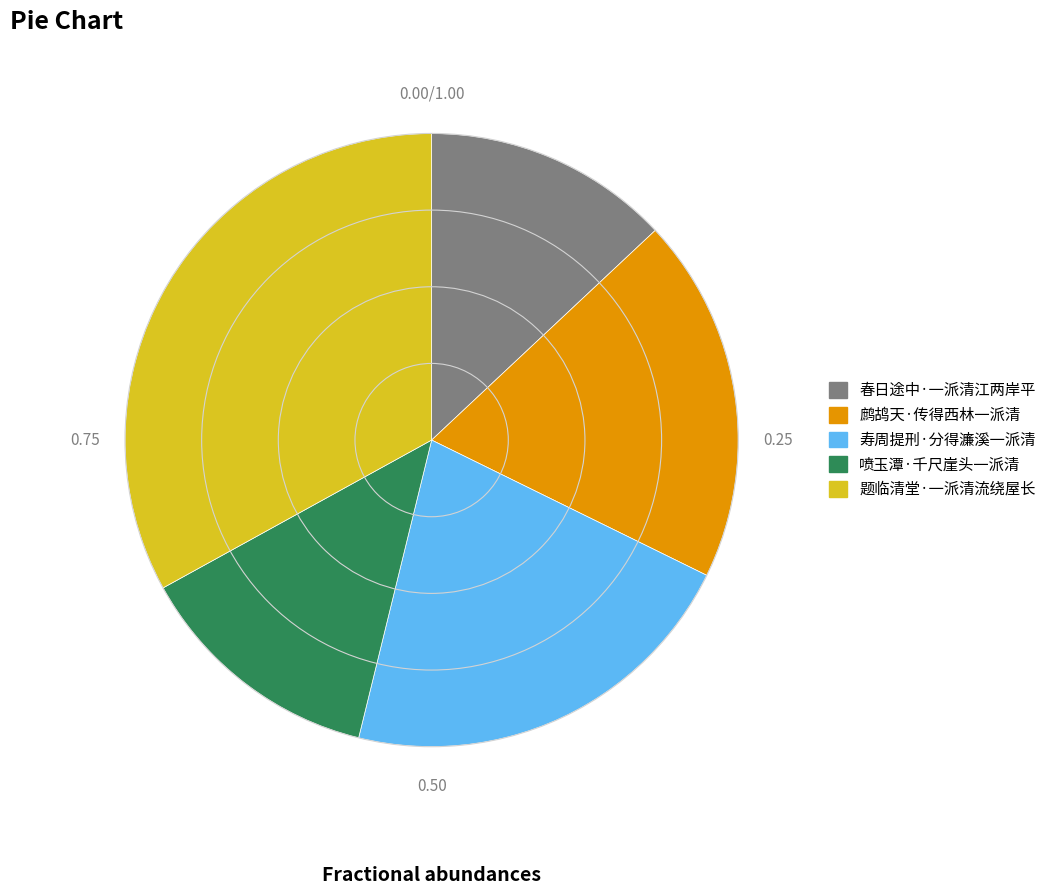

Approximately how many times larger is the value at 题临清堂·一派清流绕屋长 compared to 寿周提刑·分得濂溪一派清?

1.5